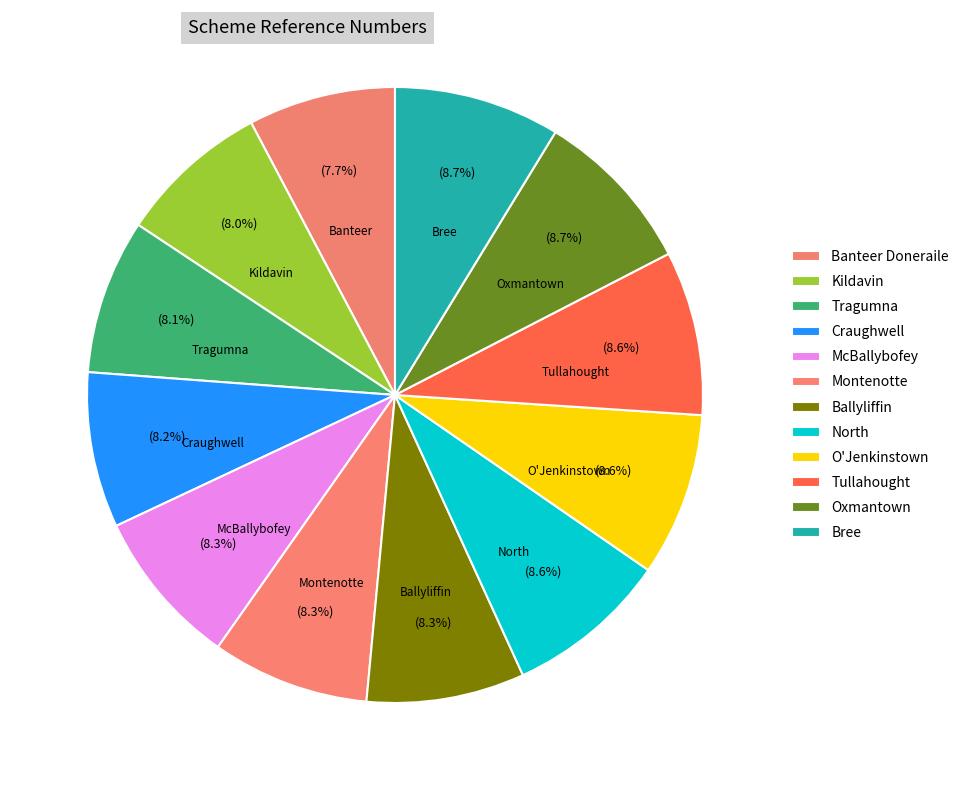

To the nearest percent, what is the difference between the Ballyliffin and Banteer Doneraile slice percentages?

1%